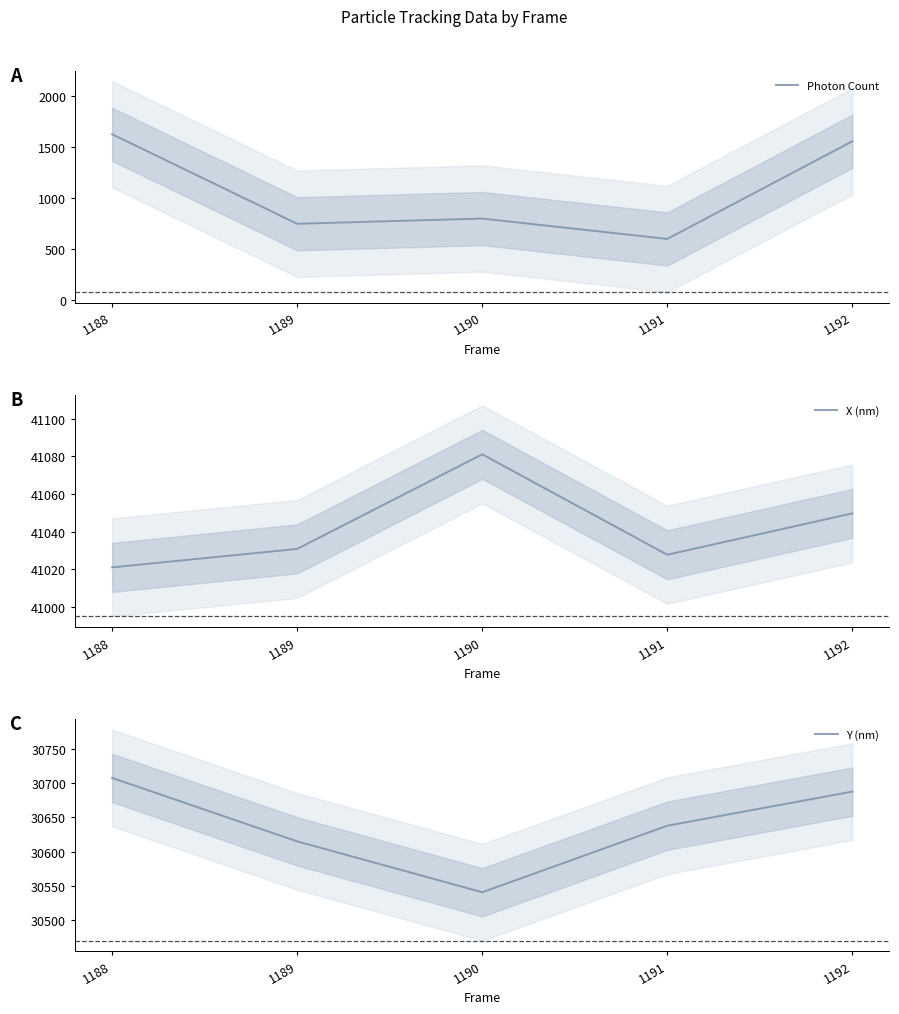

Reading left to right, extract all data points from this chart.

Photon Count: 1188=1626.4	1189=750.5	1190=801.5	1191=601.9	1192=1557.7
X (nm): 1188=41021.0	1189=41030.8	1190=41081.1	1191=41027.7	1192=41049.7
Y (nm): 1188=30707.8	1189=30615.0	1190=30540.6	1191=30637.9	1192=30687.8